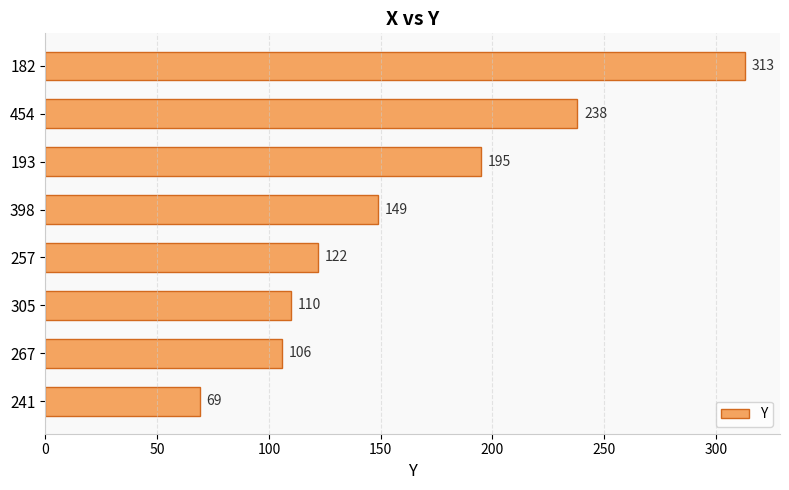

How many distinct data groups are displayed?

1